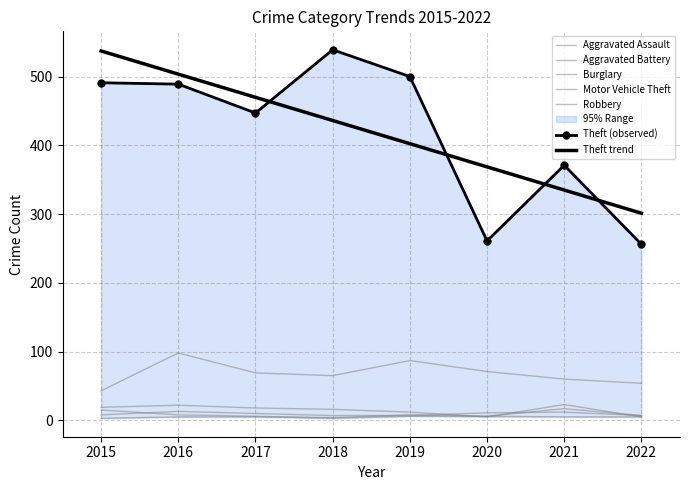

Which category has the lowest value in the Motor Vehicle Theft series?

2015